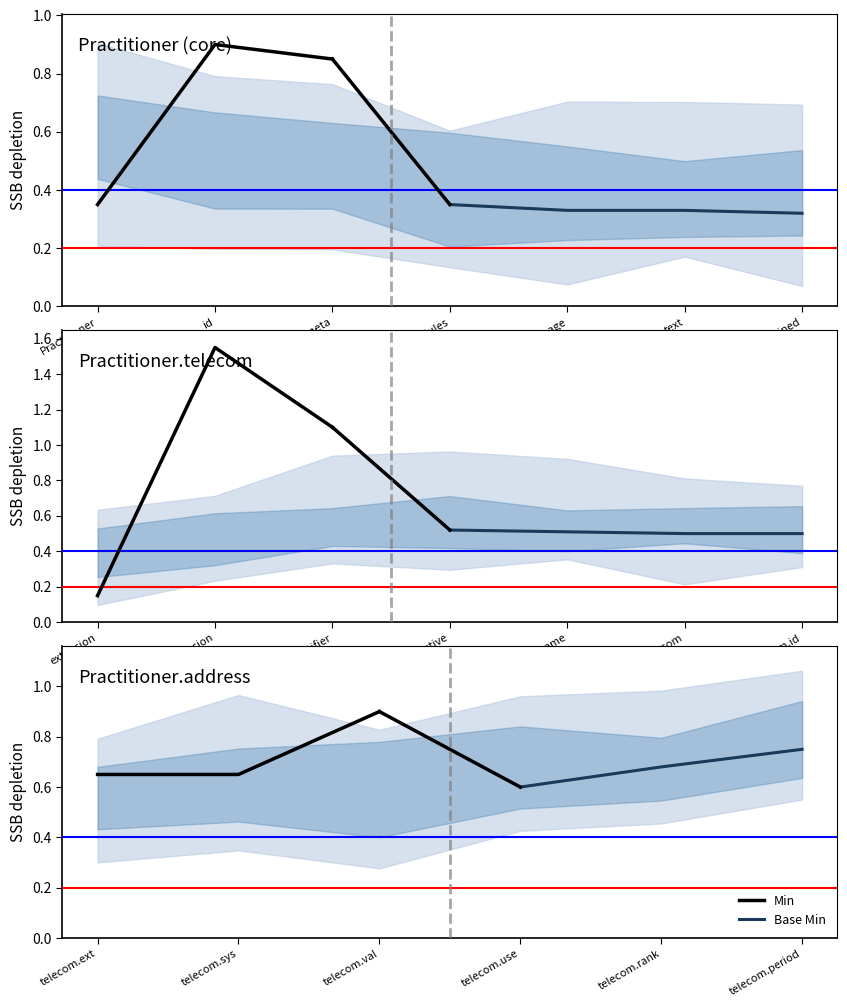

True or false: Min has a value of 0.5 at meta.

False